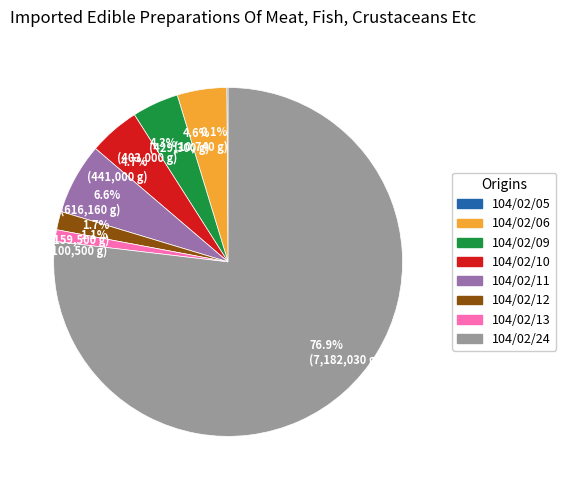

Which category accounts for the majority?

76.9% (7,182,030 g)